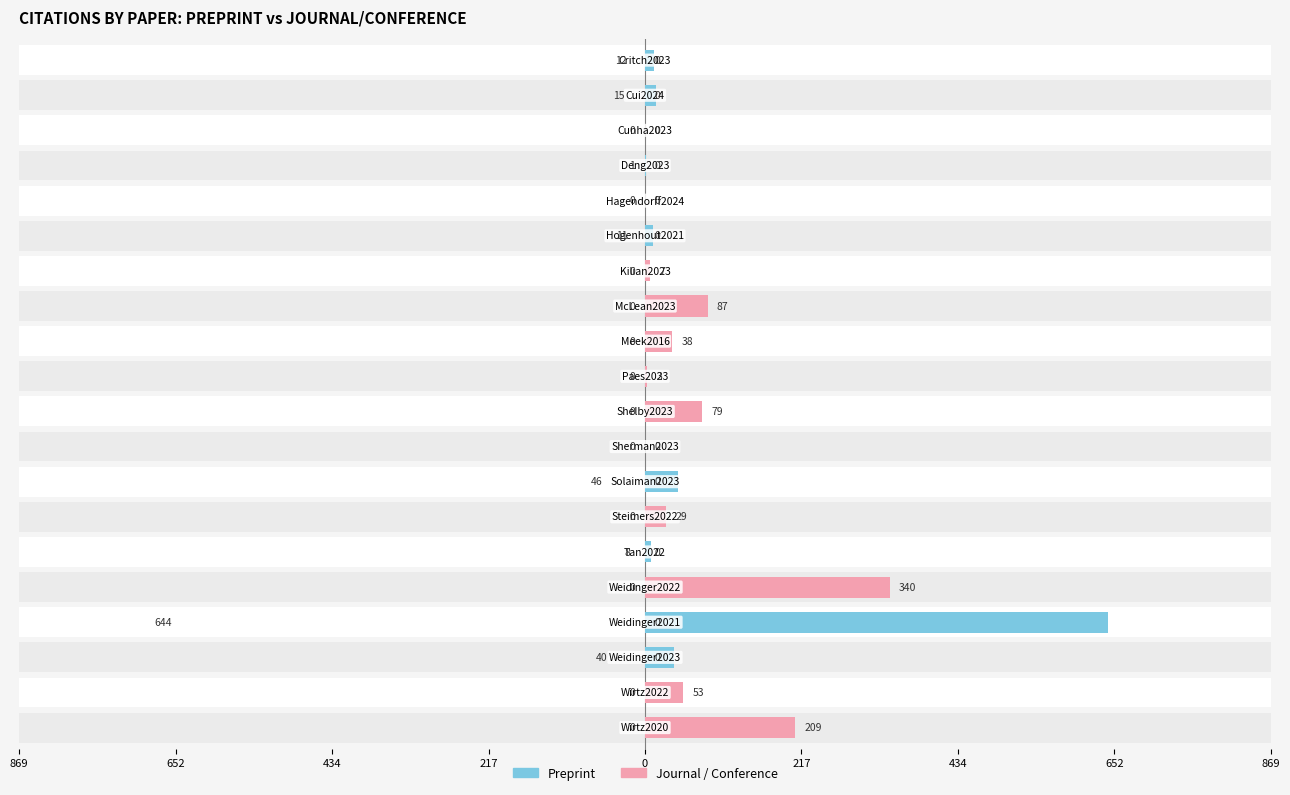

How many bars are there in total?

40